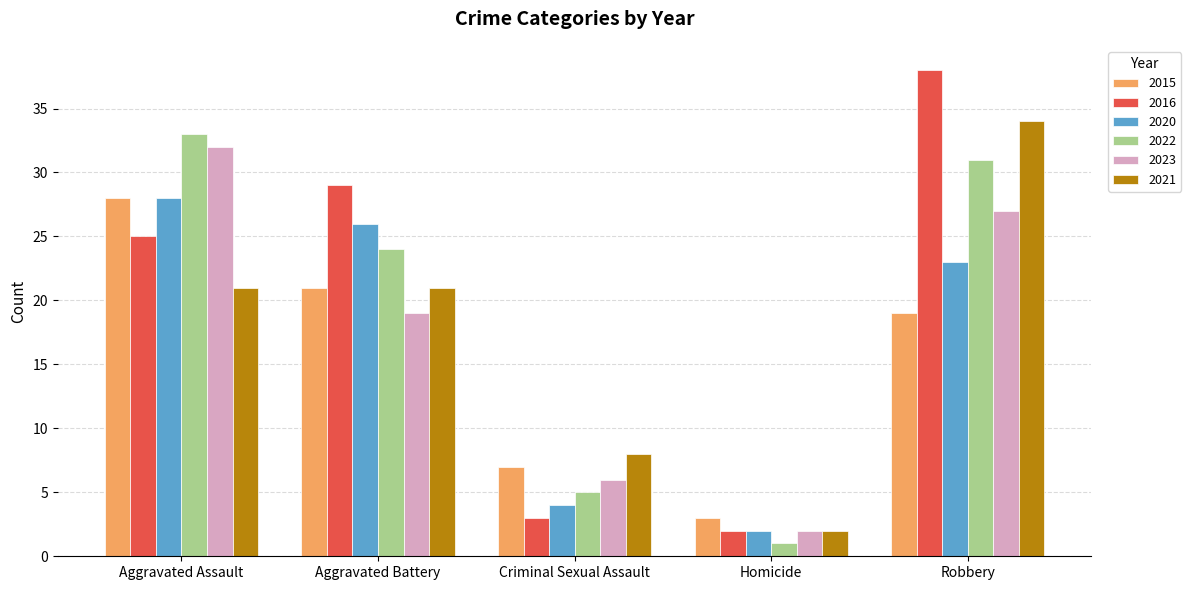

What is the difference between the highest and lowest values at Homicide?

2